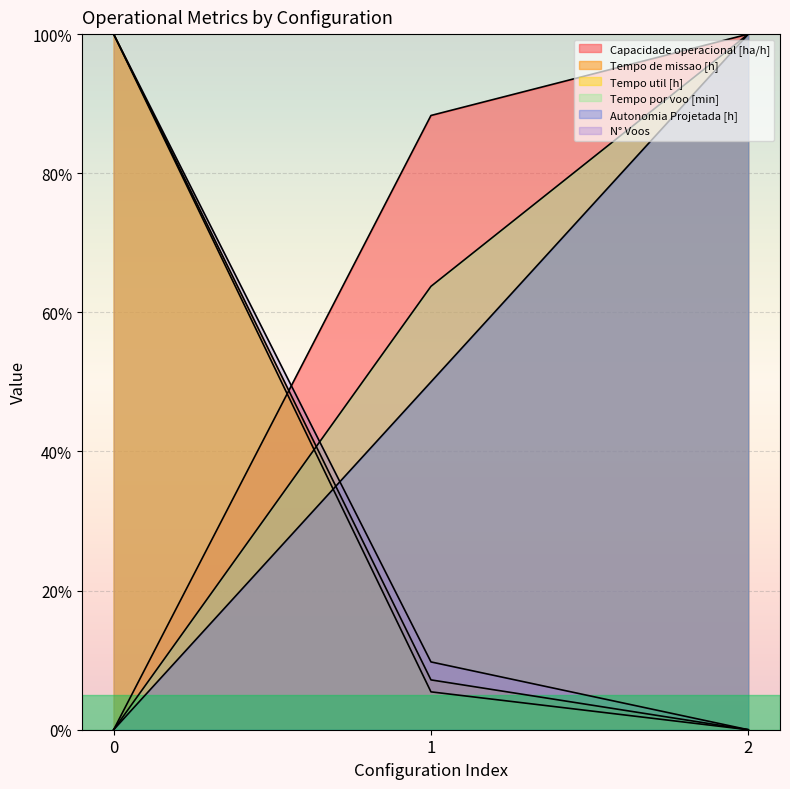

Reading left to right, list all the values displayed in this chart.

Capacidade operacional [ha/h]: 0.0	88.3	100.0
Tempo de missao [h]: 100.0	7.2	0.0
Tempo util [h]: 100.0	5.4	0.0
Tempo por voo [min]: 0.0	63.7	100.0
Autonomia Projetada [h]: 0.0	50.0	100.0
N° Voos: 100.0	9.7	0.0